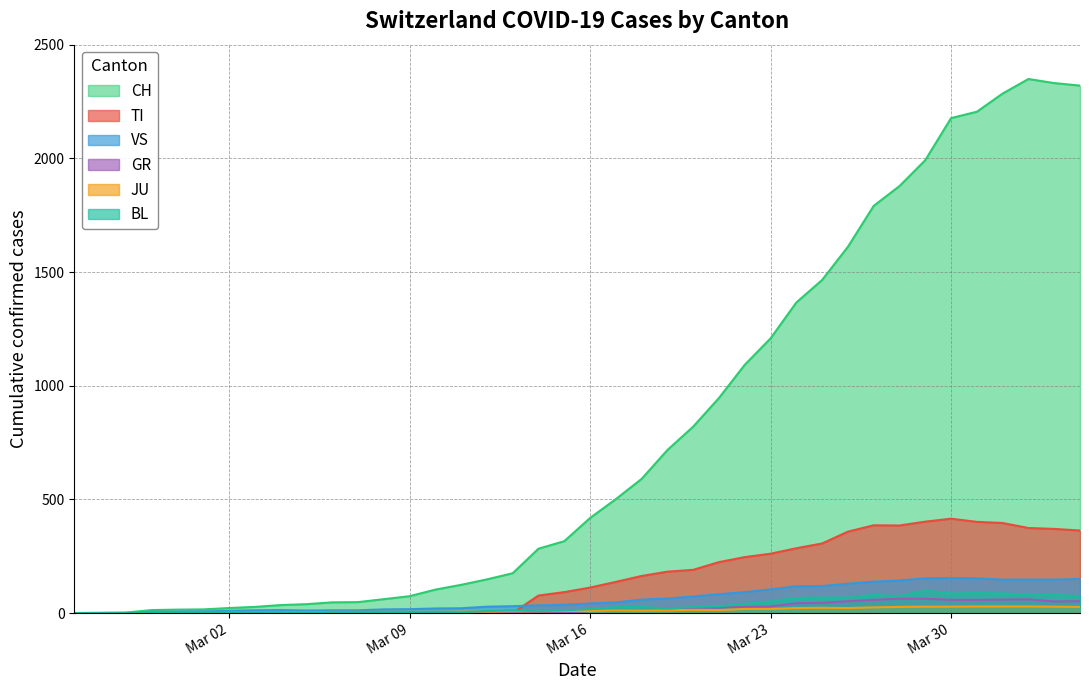

Count the number of data series in this chart.

6